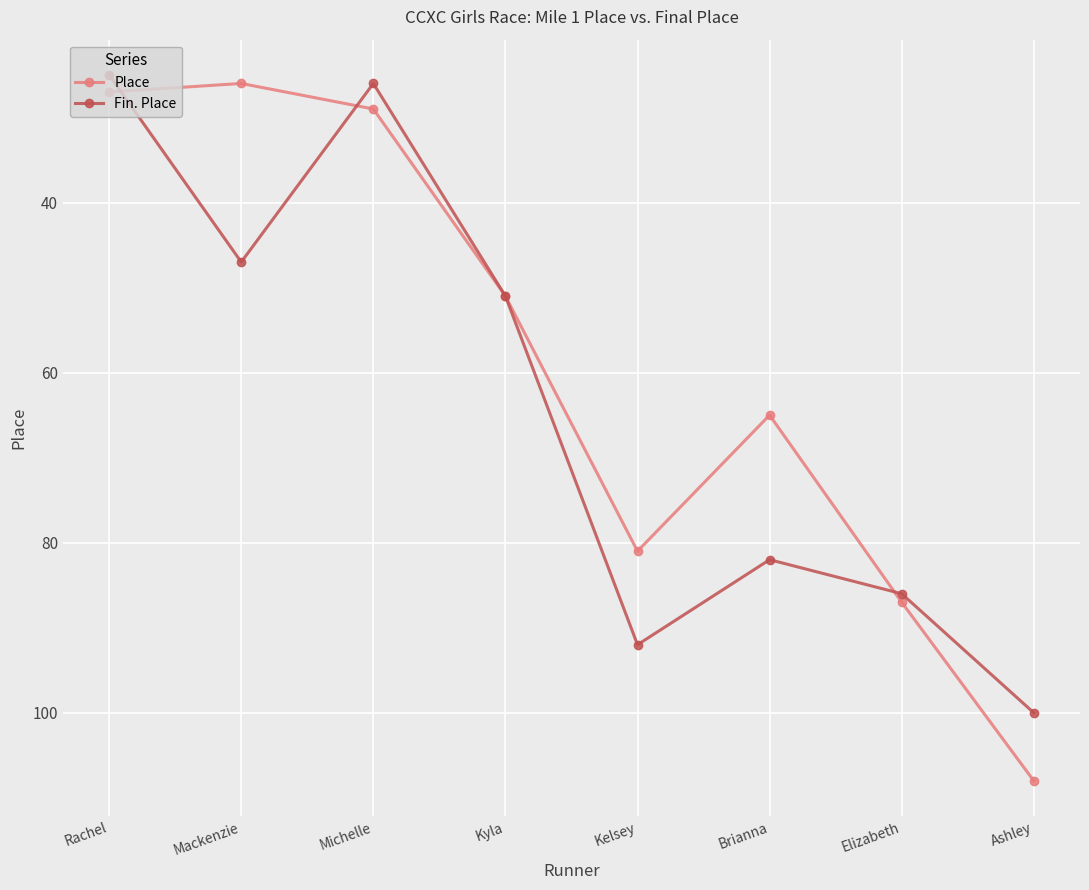

Reading left to right, list all the values displayed in this chart.

Place: Rachel=27	Mackenzie=26	Michelle=29	Kyla=51	Kelsey=81	Brianna=65	Elizabeth=87	Ashley=108
Fin. Place: Rachel=25	Mackenzie=47	Michelle=26	Kyla=51	Kelsey=92	Brianna=82	Elizabeth=86	Ashley=100